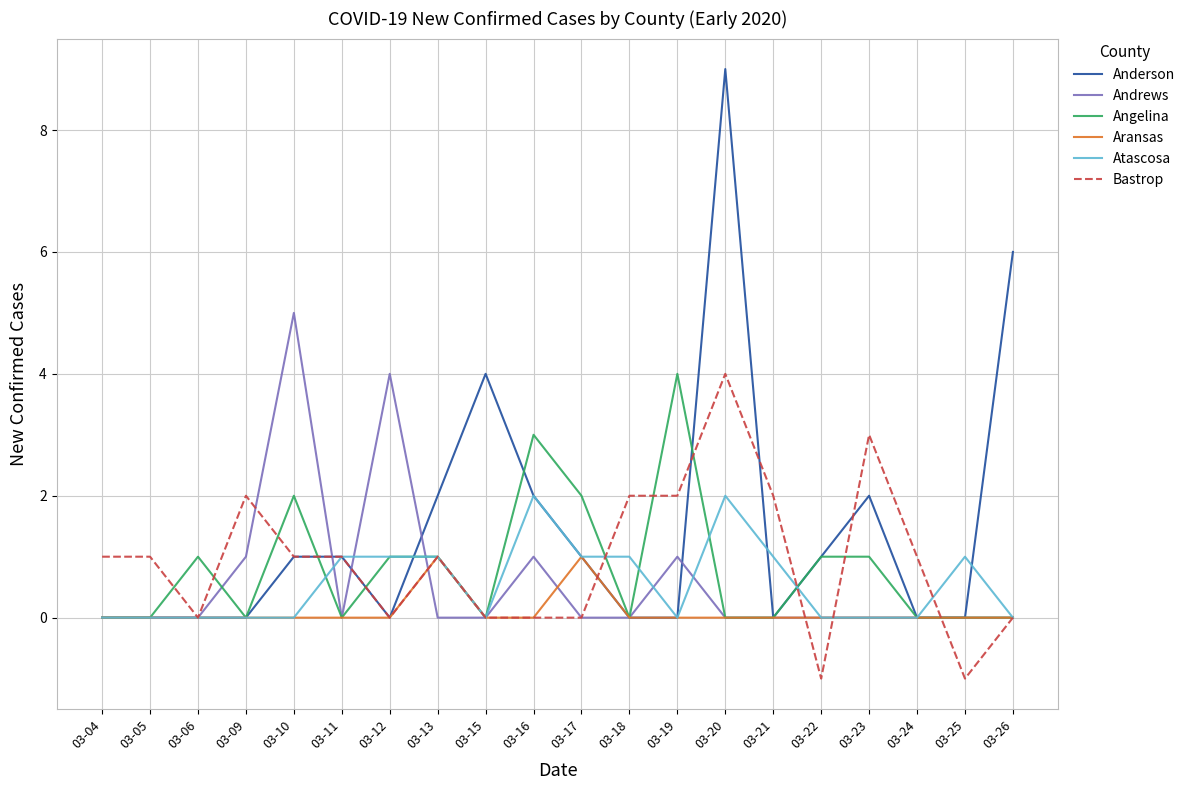

Reading left to right, what are all the values shown in this chart?

Anderson: 0	0	0	0	1	1	0	2	4	2	1	0	0	9	0	1	2	0	0	6
Andrews: 0	0	0	1	5	0	4	0	0	1	0	0	1	0	0	0	0	0	0	0
Angelina: 0	0	1	0	2	0	1	1	0	3	2	0	4	0	0	1	1	0	0	0
Aransas: 0	0	0	0	0	0	0	1	0	0	1	0	0	0	0	0	0	0	0	0
Atascosa: 0	0	0	0	0	1	1	1	0	2	1	1	0	2	1	0	0	0	1	0
Bastrop: 1	1	0	2	1	1	0	1	0	0	0	2	2	4	2	-1	3	1	-1	0